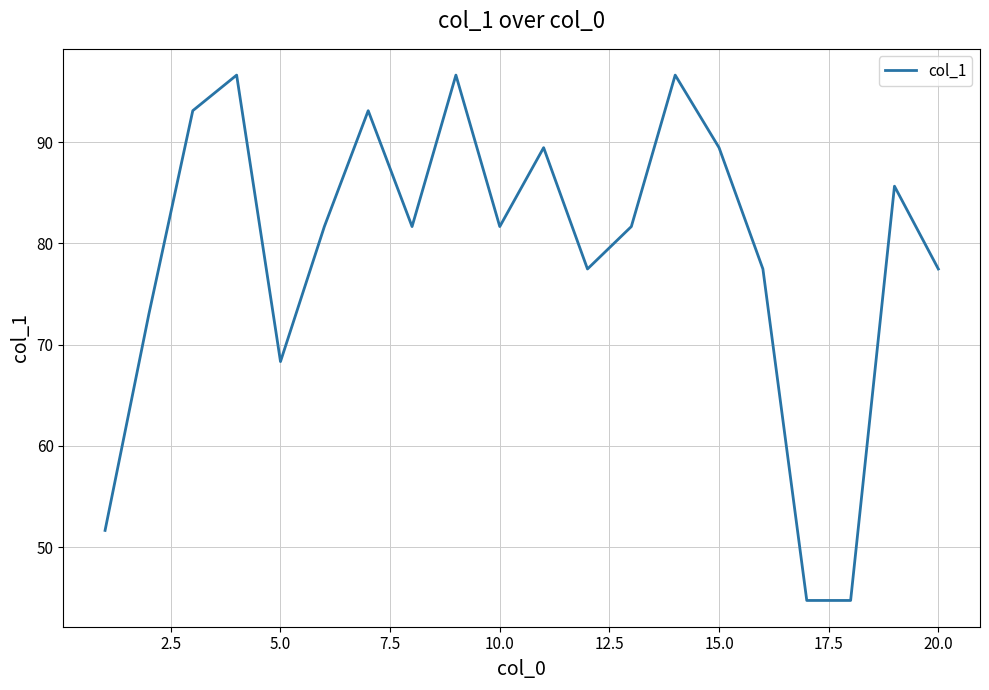

How many lines are shown in the chart?

1